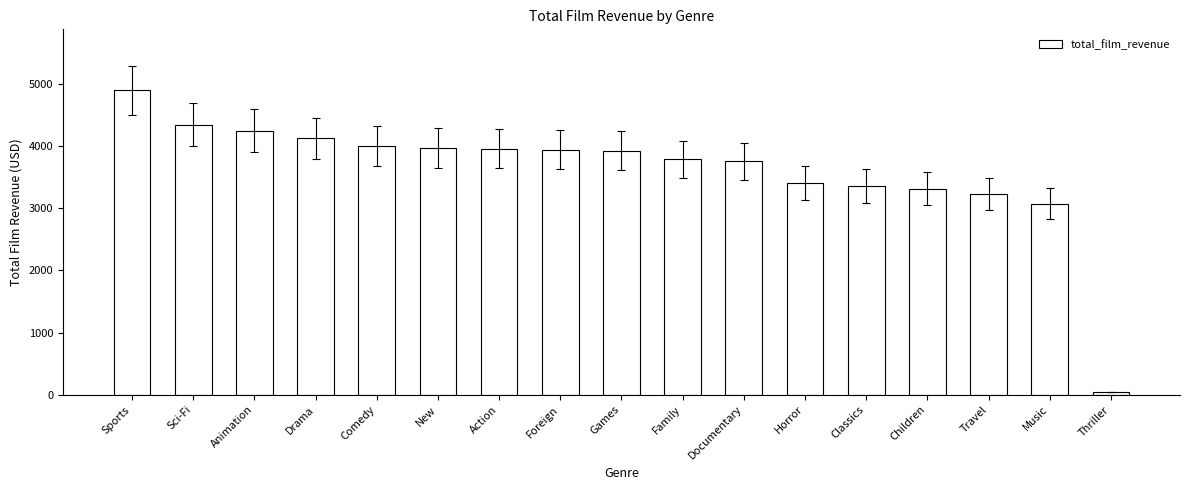

Between Classics and Documentary, which is larger?

Documentary